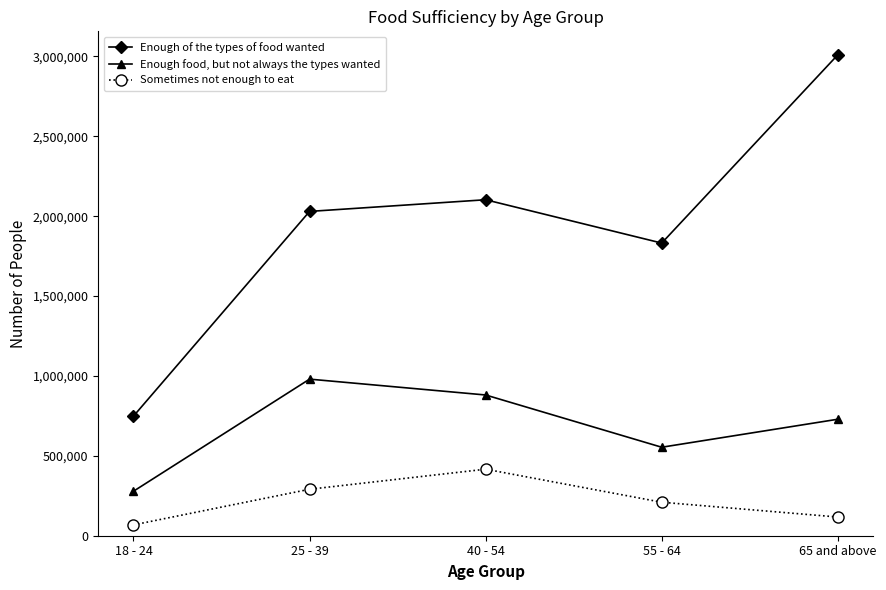

True or false: Enough food, but not always the types wanted and Enough of the types of food wanted cross at least once.

False